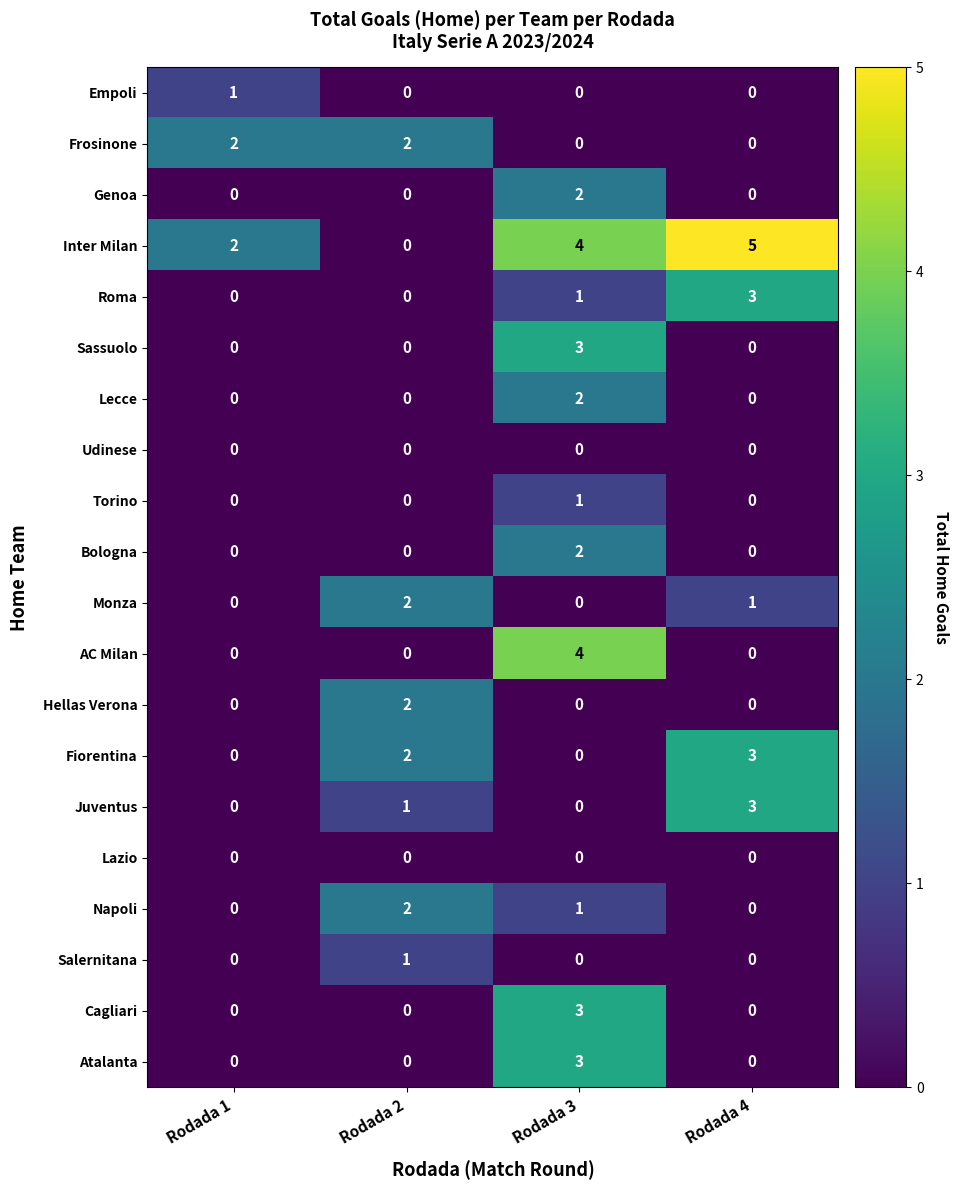

Is the value of Udinese at Rodada 3 greater than the value of Inter Milan at Rodada 1?

No